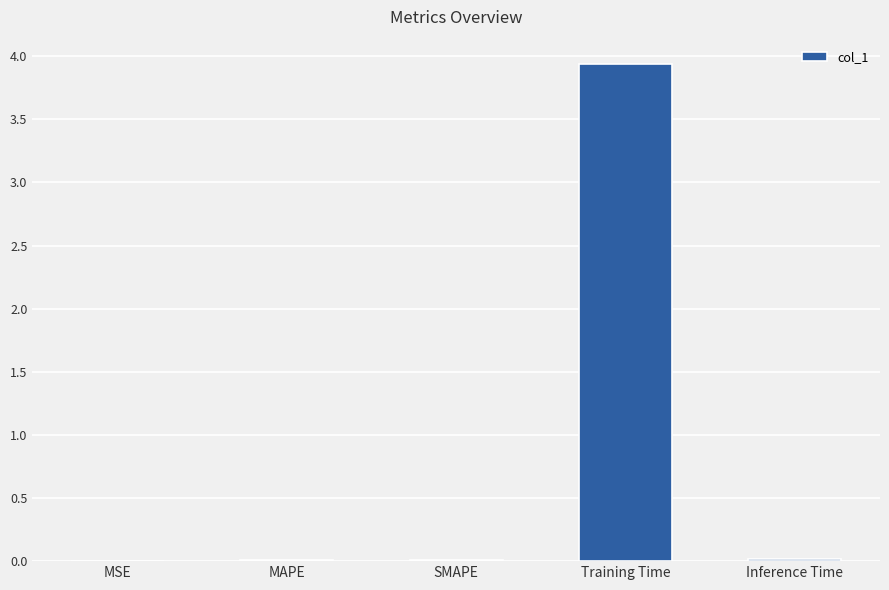

Is it true that the value at Training Time is 3.9?

True